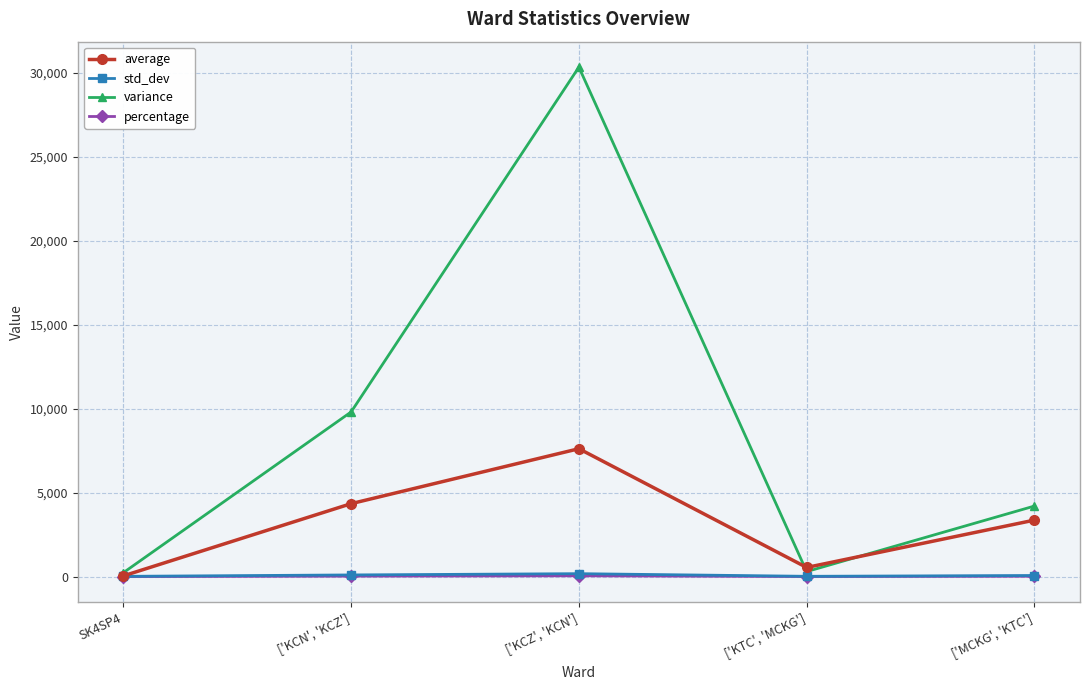

What is the difference between the maximum and minimum values in the average series?

7571.5